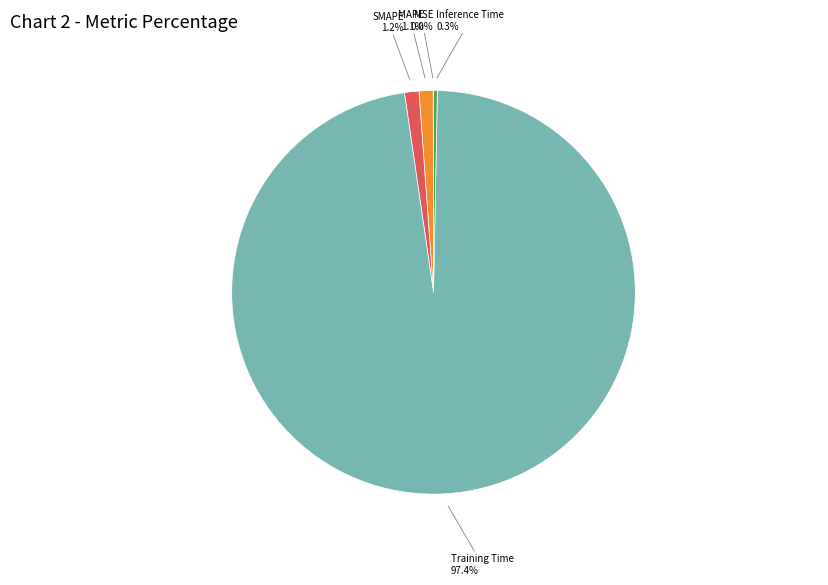

What is the majority slice?

Training Time